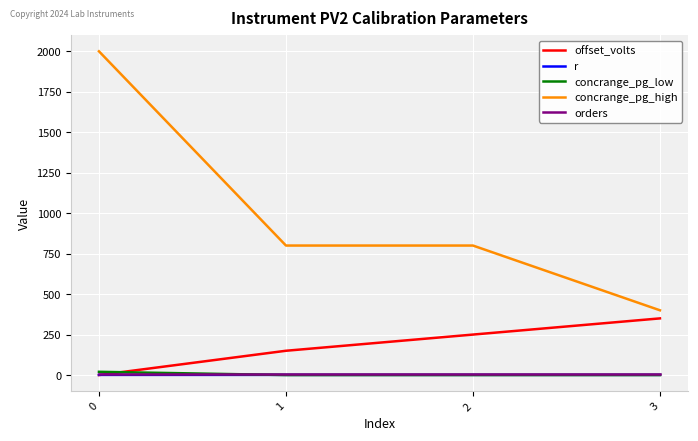

Which series has the widest spread of values?

concrange_pg_high